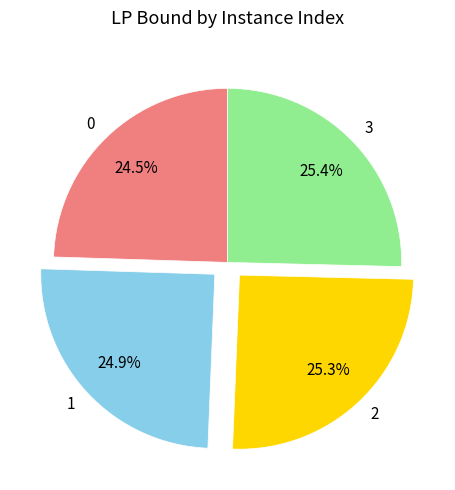

Approximately how many times larger is the value at 0 compared to 1?

1.0